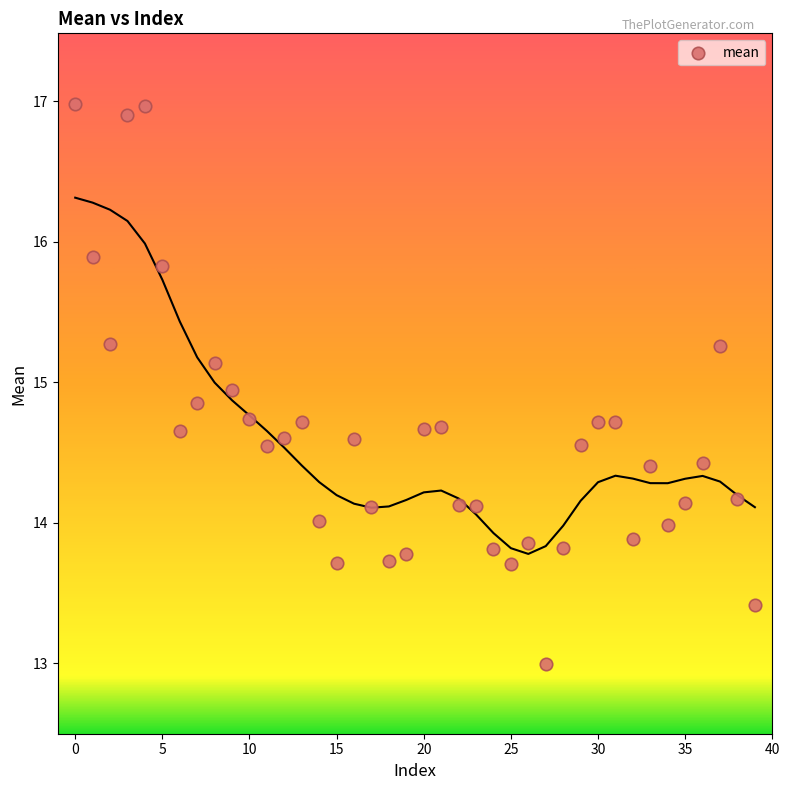

What is the range of Y values (max minus min)?

4.0